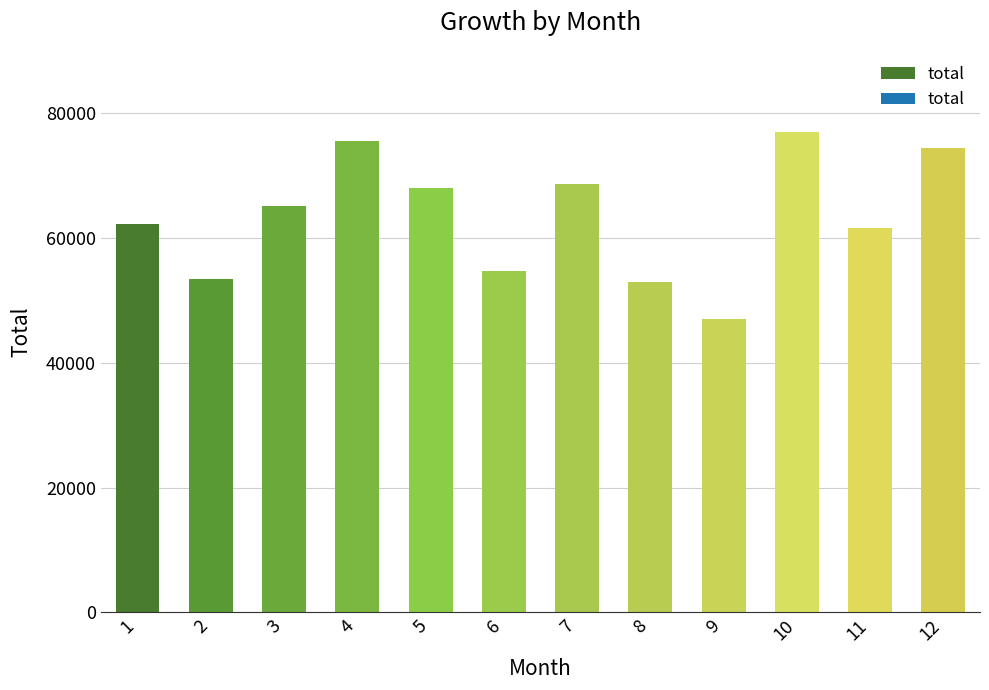

The chart shows a value of 75612.1 at 4. True or false?

True